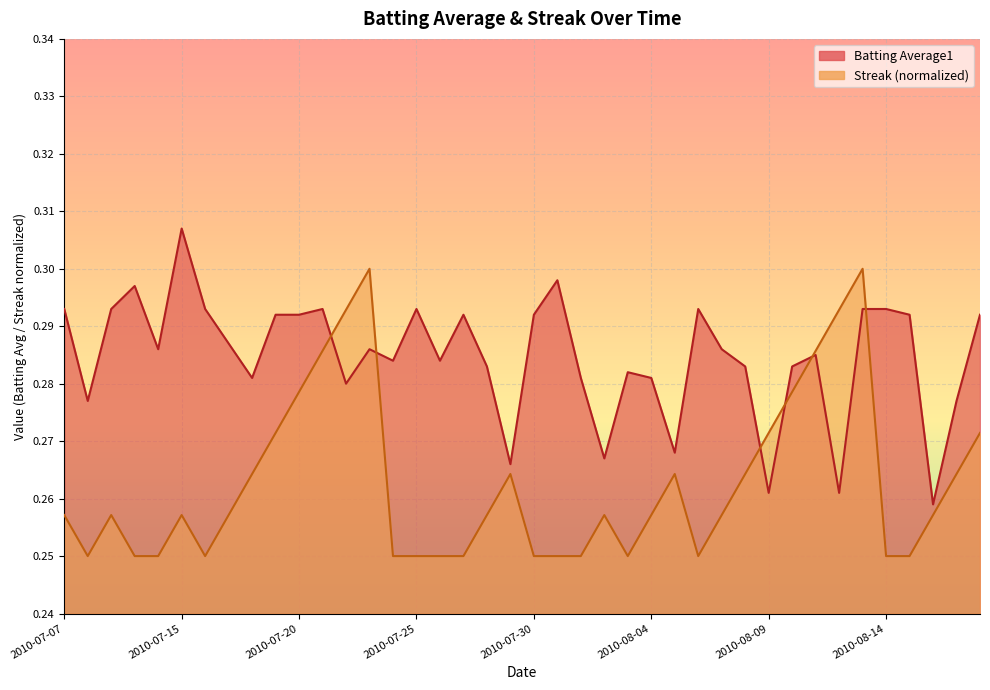

What is the sum of the Batting Average1 values at 2010-07-29 and 2010-07-24?

0.6